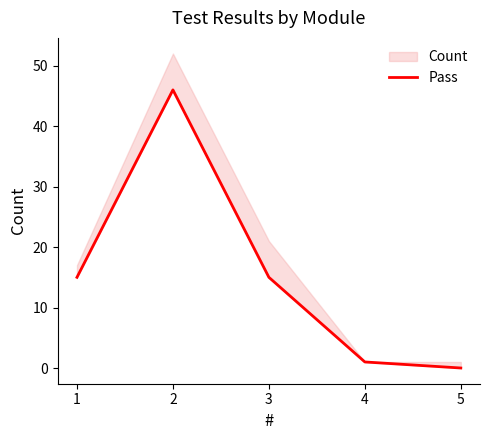

The chart shows a value of -19 at 5. True or false?

False